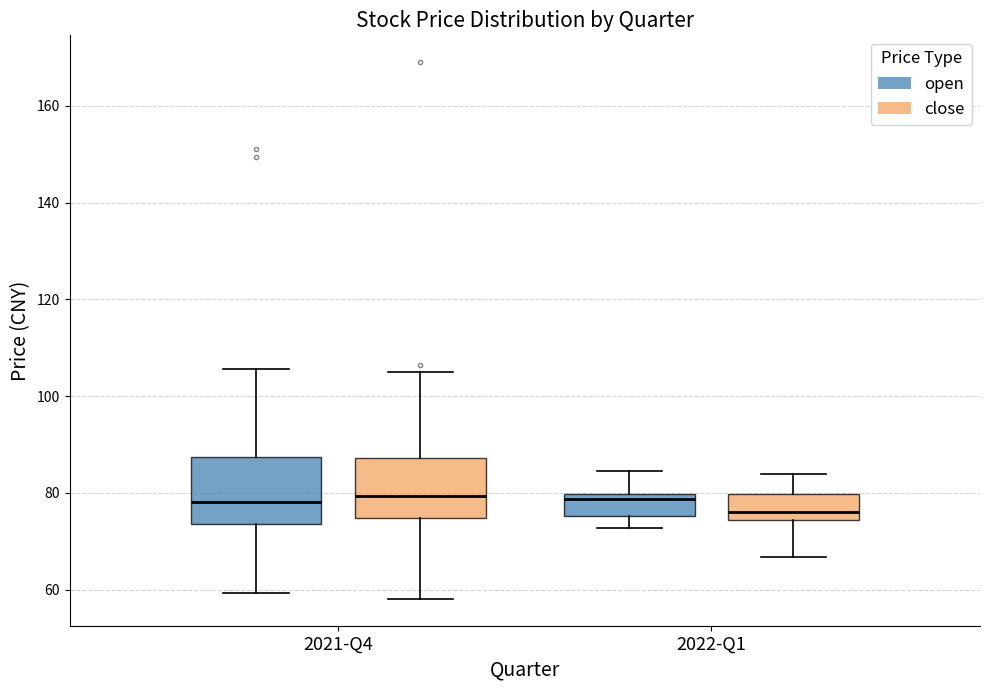

Where is the lower edge of the box for 2022-Q1 (close) on the y-axis? The values are not printed on the chart, so give them approximately, as read against the axis.

74